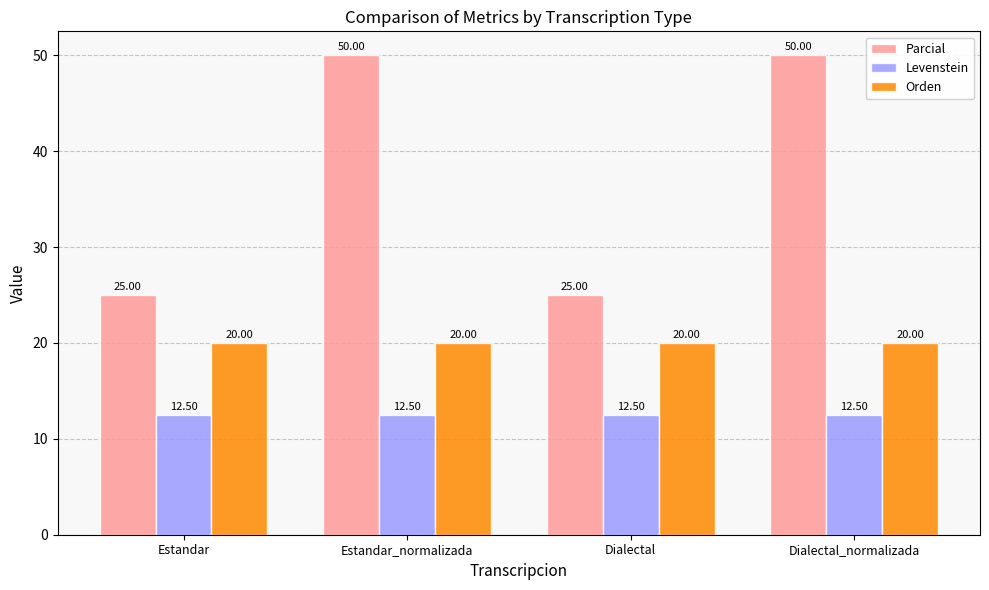

Rank the series by their average value, from lowest to highest.

Levenstein, Orden, Parcial